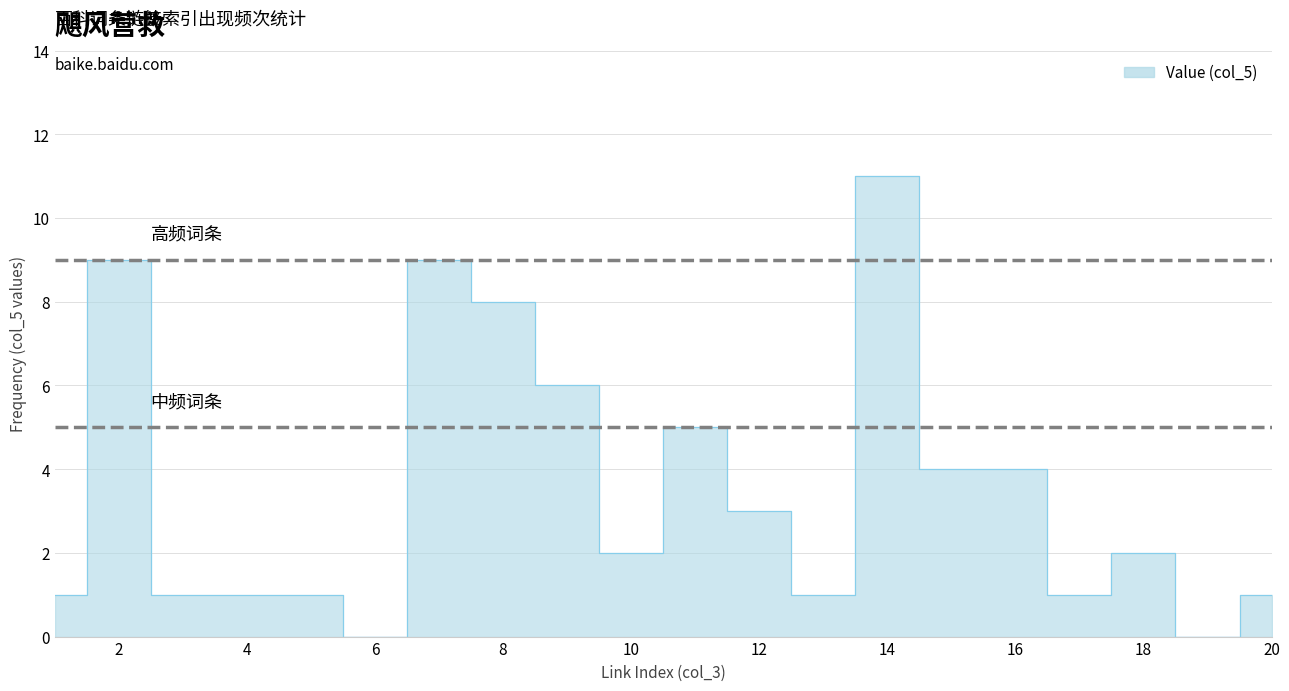

What is the sum of the values at 20 and 19?

1